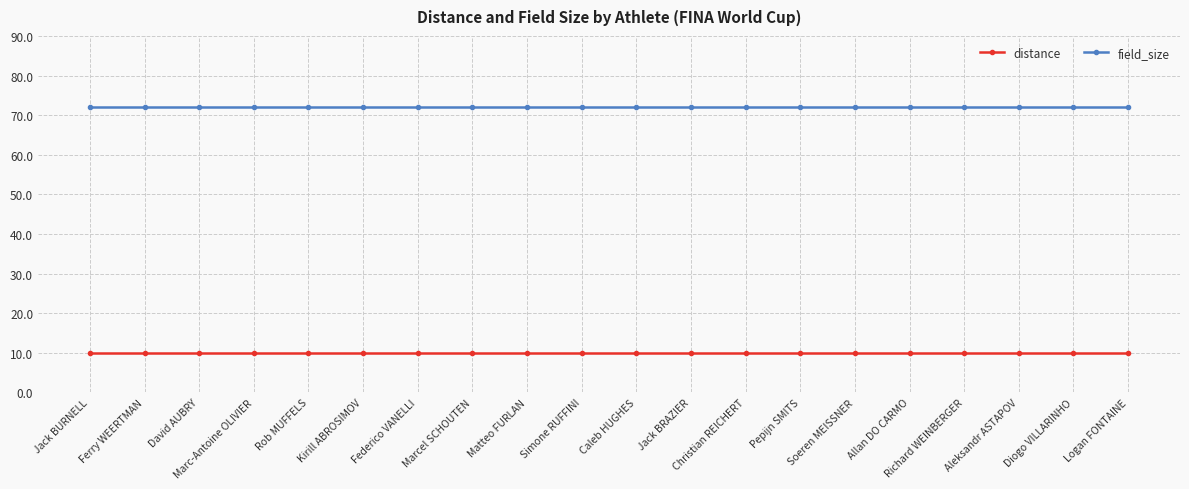

Is it true that distance equals 16 at Caleb HUGHES?

False